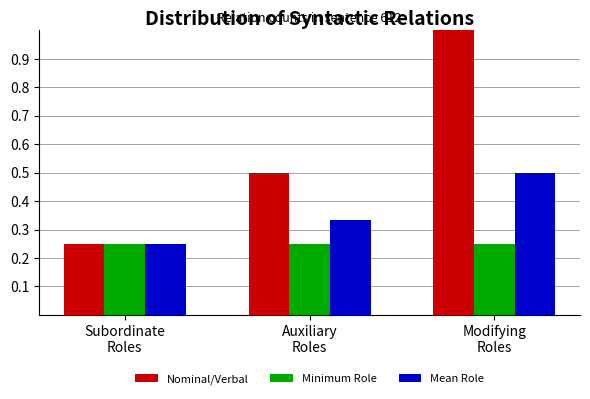

Rank the series by their maximum value, from lowest to highest.

Minimum Role, Mean Role, Nominal/Verbal